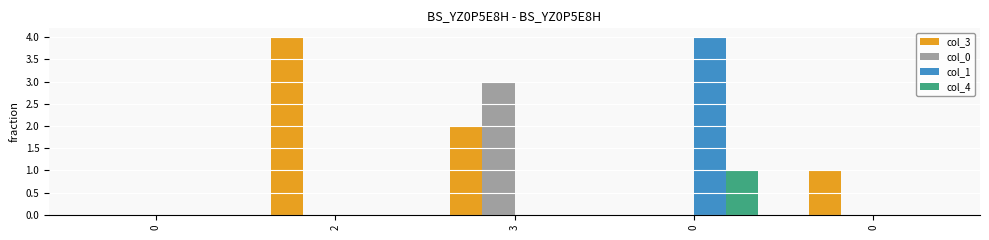

Is it true that col_3 equals 1 at 0?

True